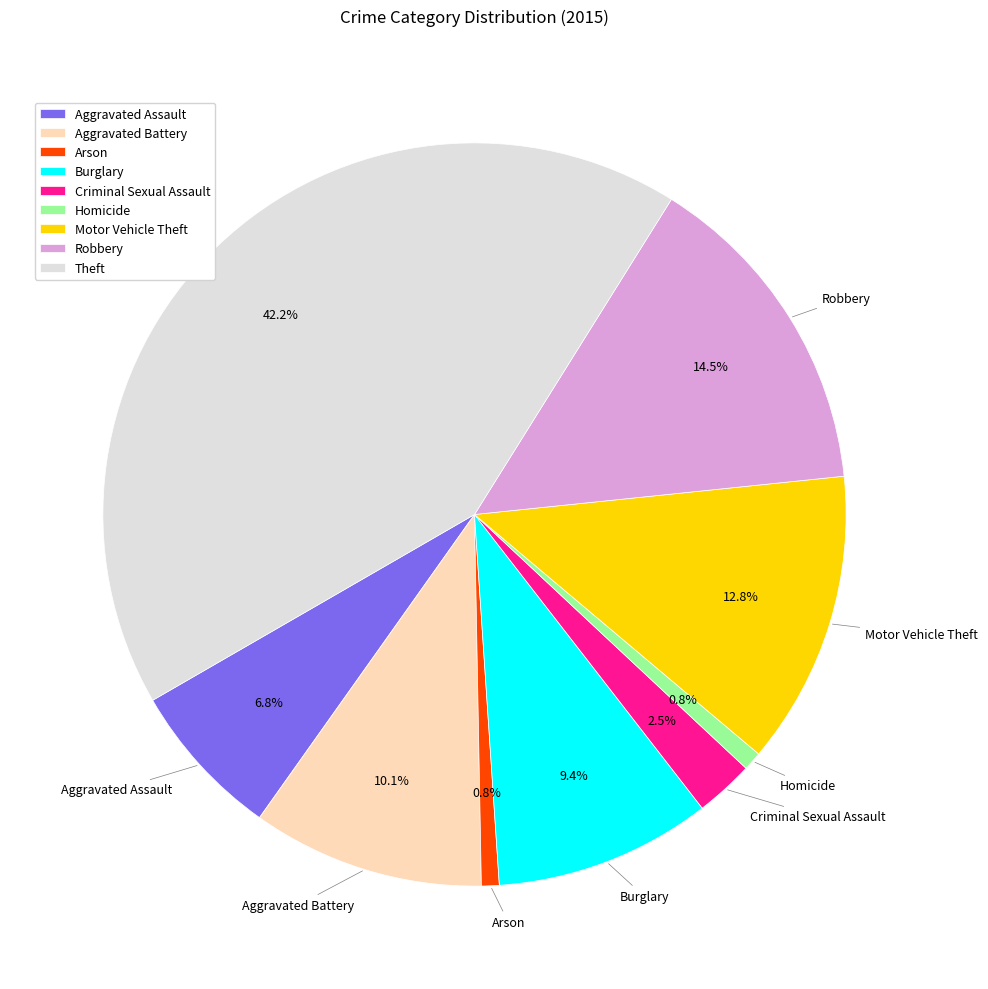

Which slice is the largest?

Theft